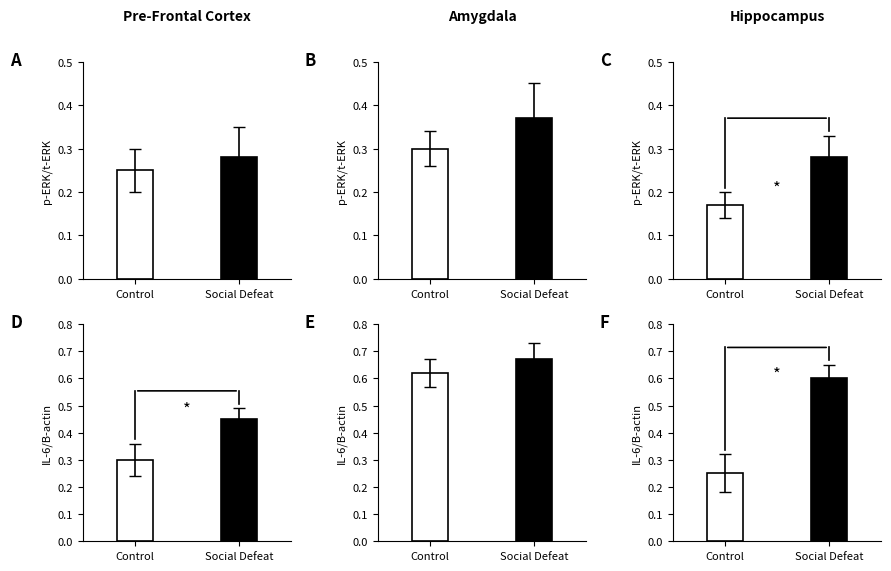

What is the value of the Social Defeat bar at the 5th from the left?

0.7